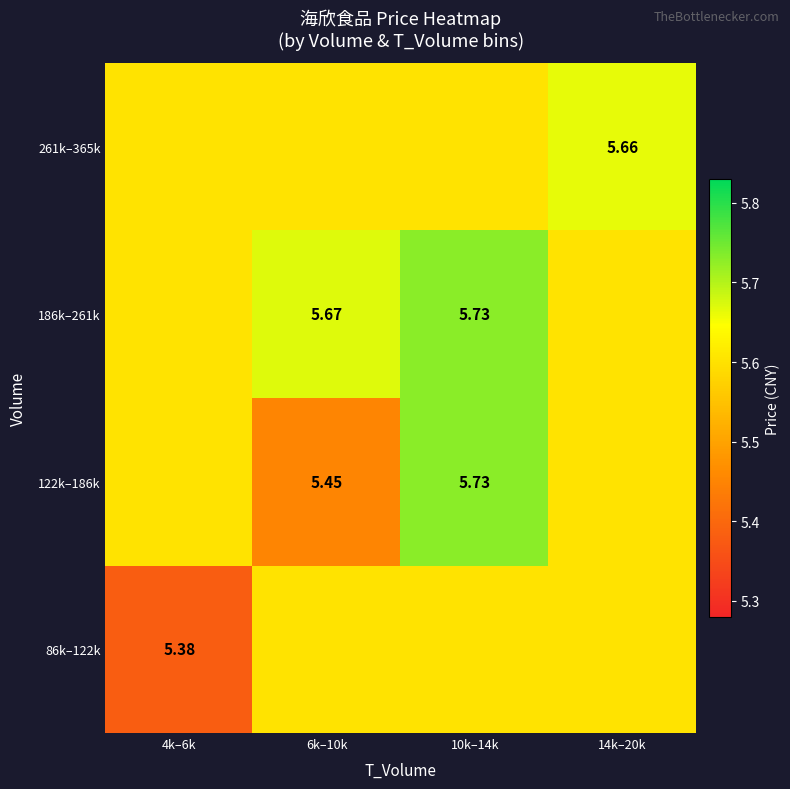

What is the minimum value for 122k–186k?

5.4